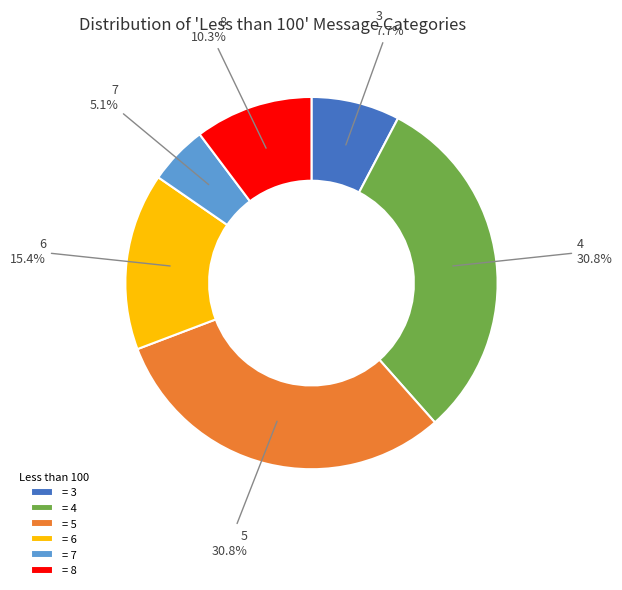

What is the total percentage of = 5 and = 6?

46.2%